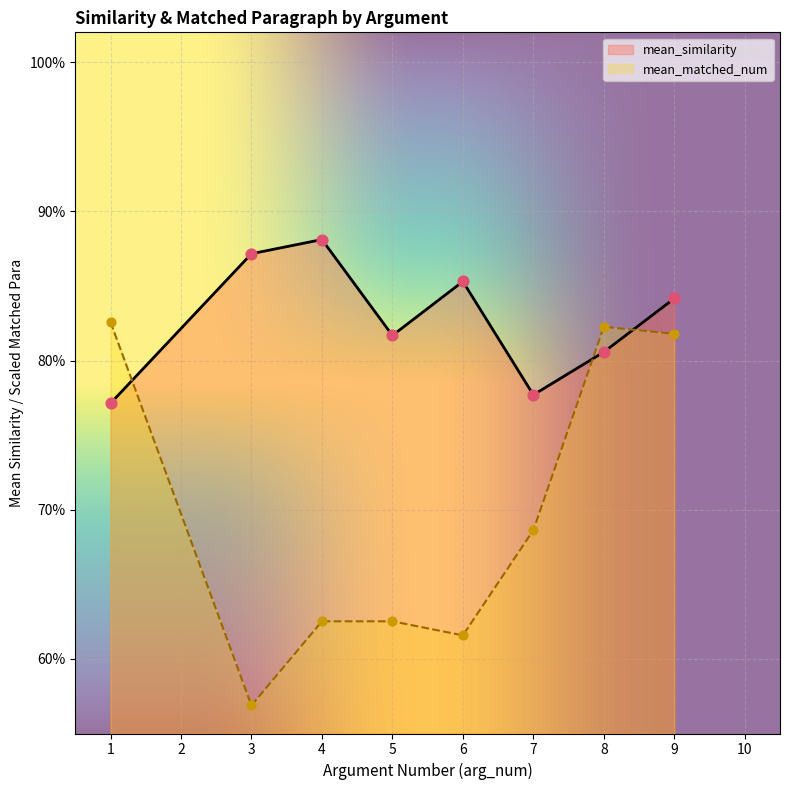

At how many categories does at least one series exceed 0?

8